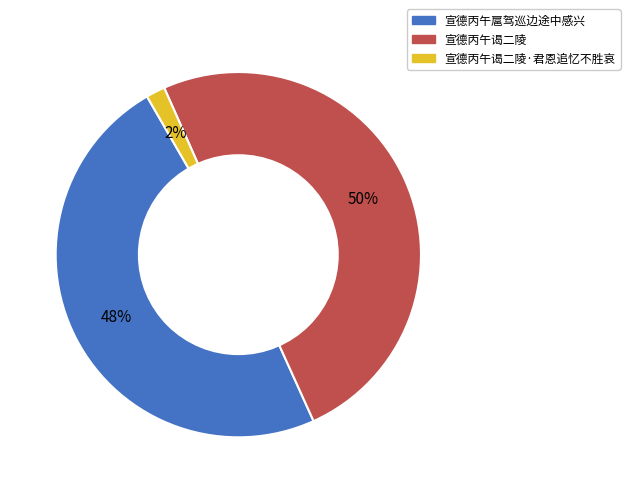

To the nearest percent, what is the difference between the largest and smallest slice percentages?

48%